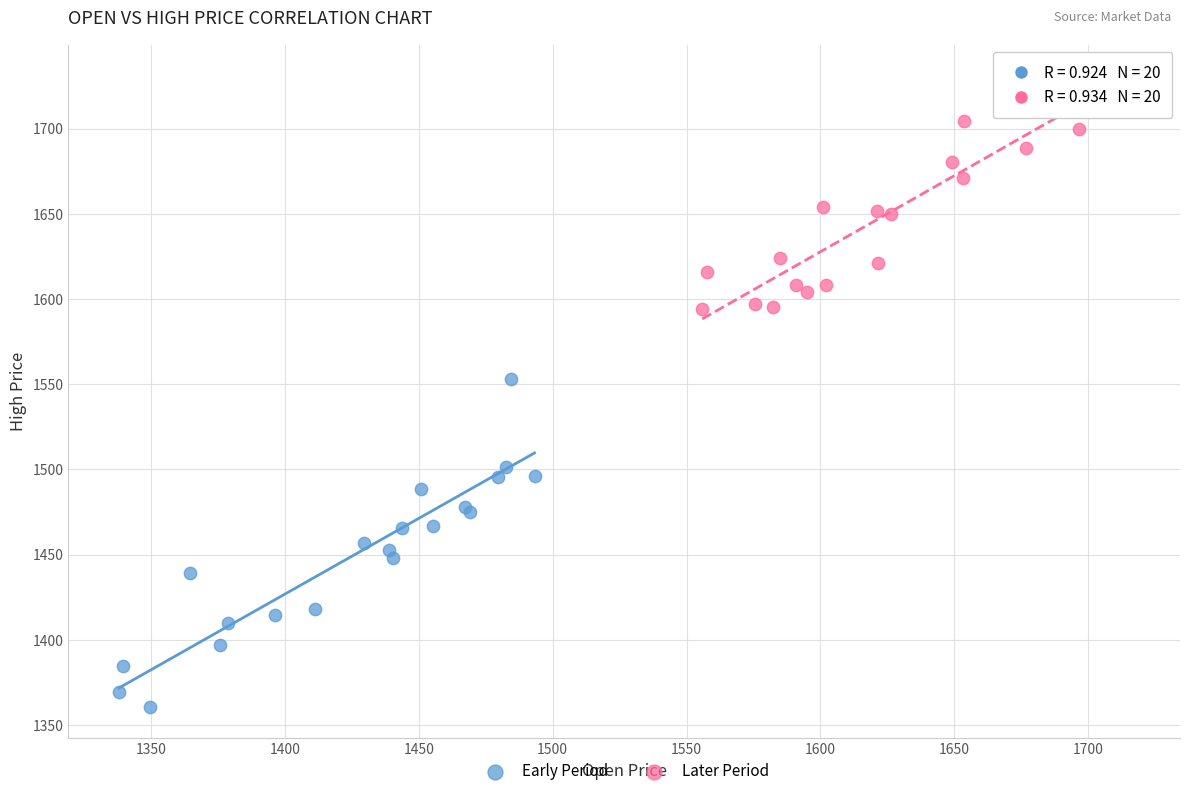

Which series contains the lowest Y value?

Early Period